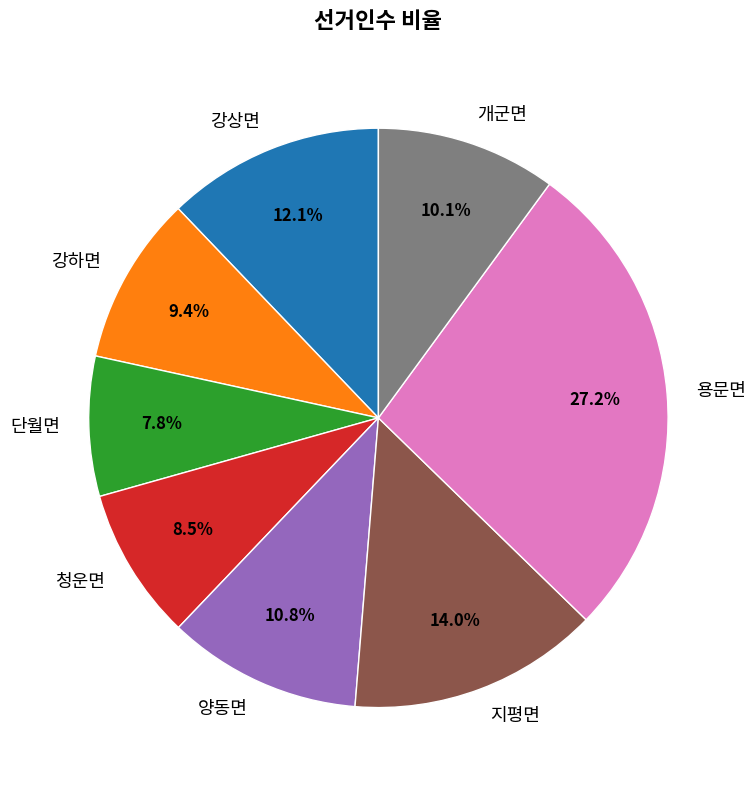

To the nearest percent, what portion does 용문면 represent?

27%